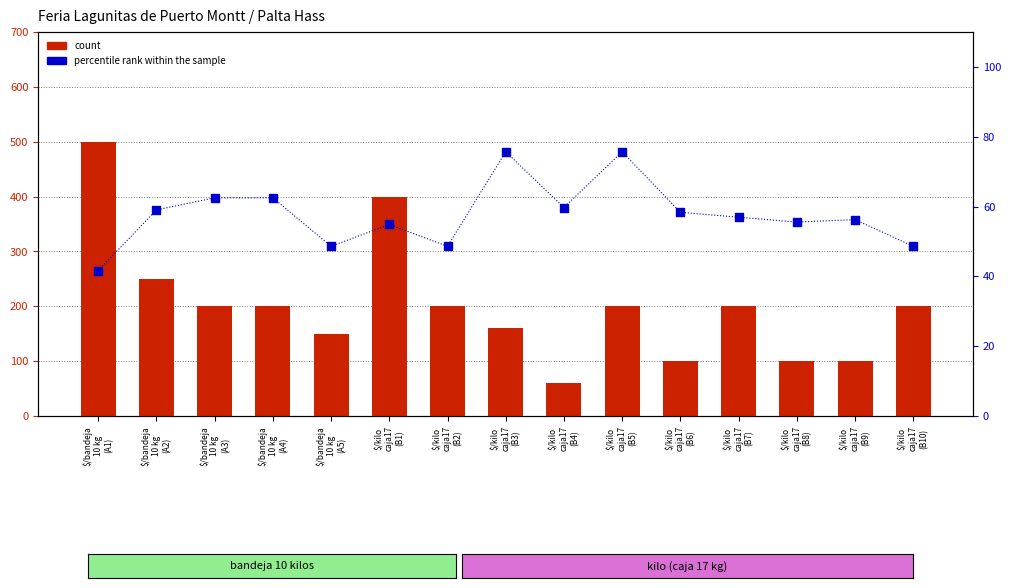

What is the total value across all series at $/kilo
caja17
(B5)?

275.7